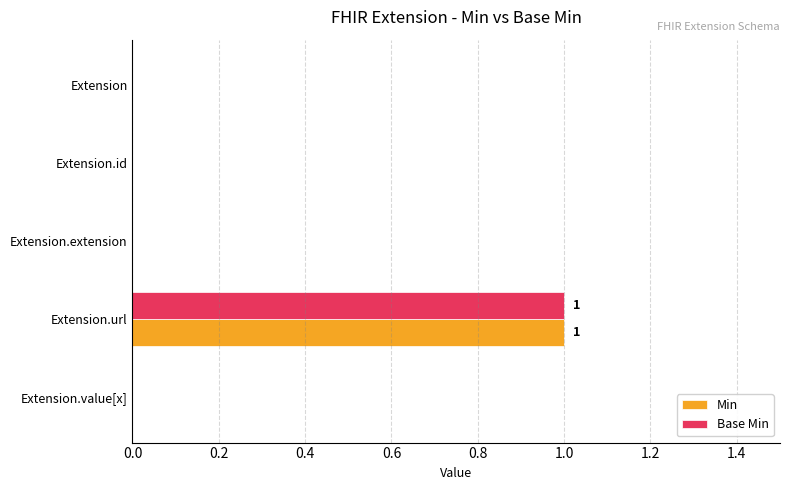

True or false: Min has a value of 2 at Extension.url.

False